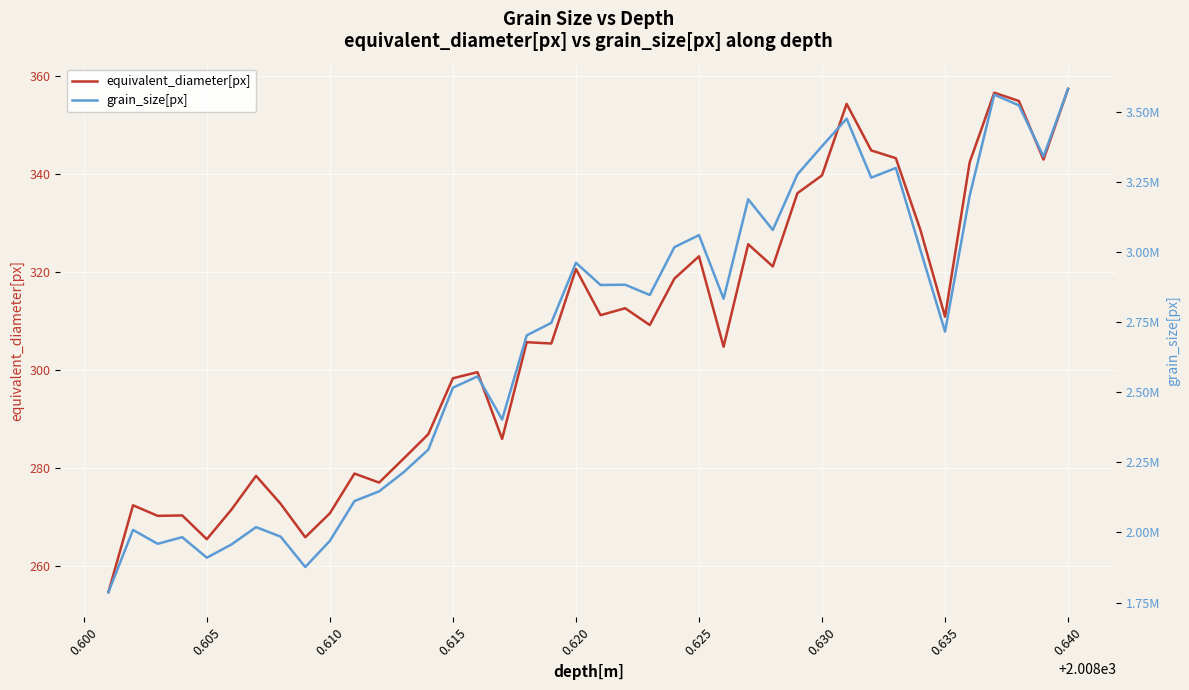

What position from the right is 0.625?

16